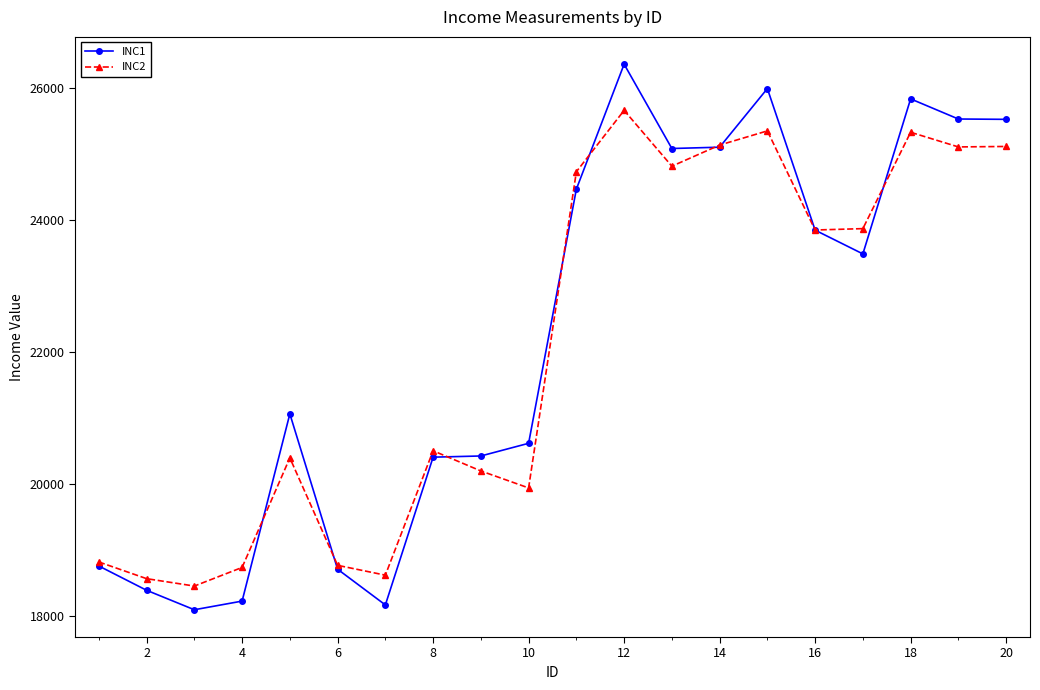

List the series in order of their peak value, highest first.

INC1, INC2